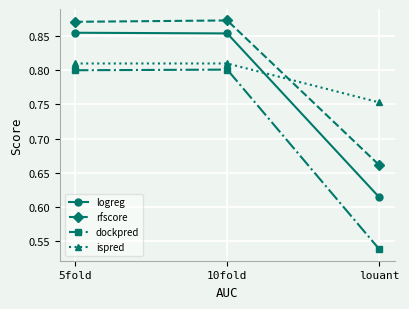

How many lines are shown in the chart?

4